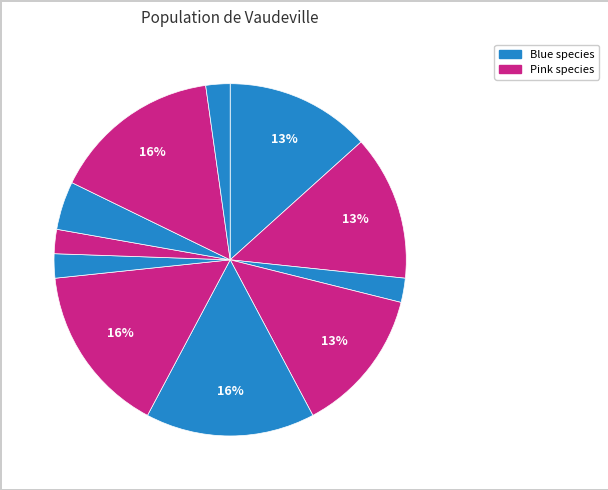

How many segments does this pie chart have?

11